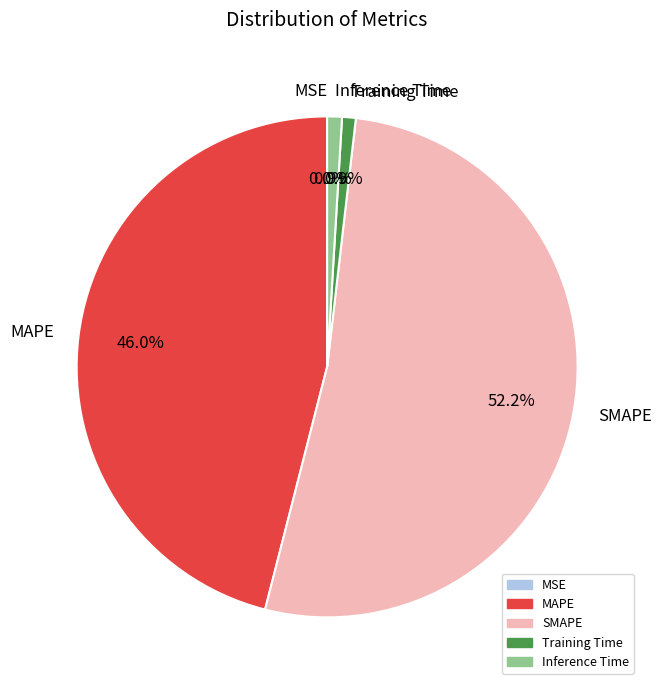

To the nearest percent, what is the combined percentage of Training Time and Inference Time?

2%